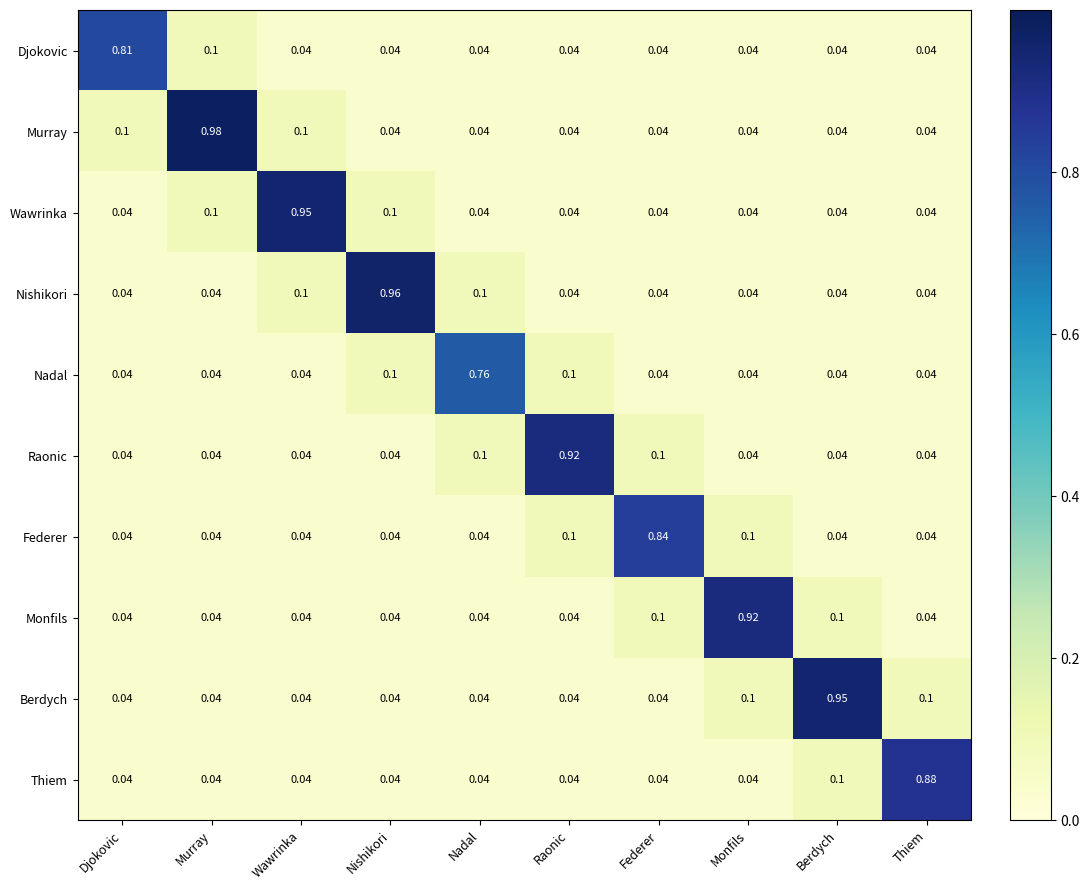

Which series has the largest range (max minus min)?

Murray